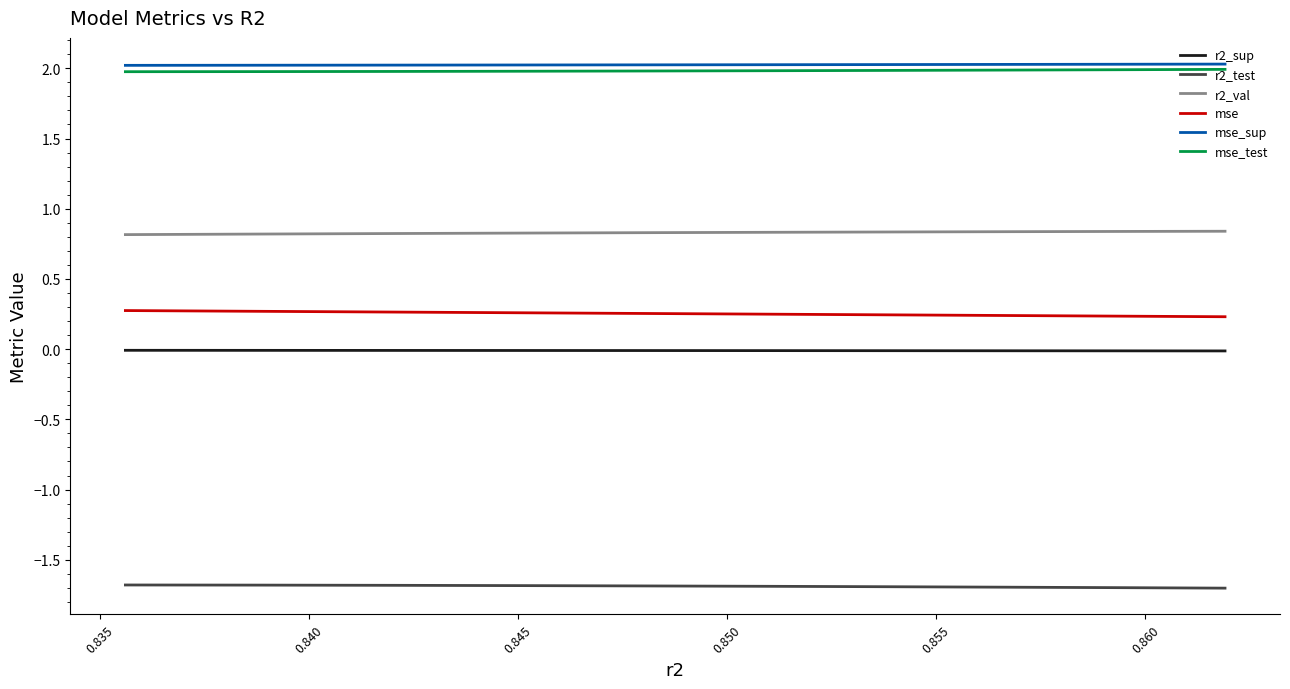

What is the maximum value shown in the chart?

2.0